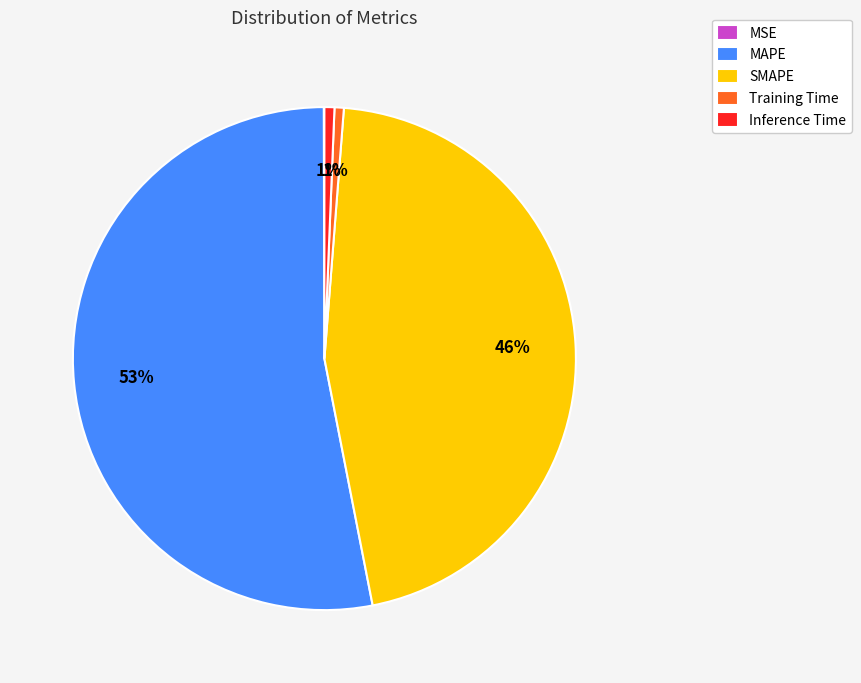

Is there a majority slice in this chart?

Yes